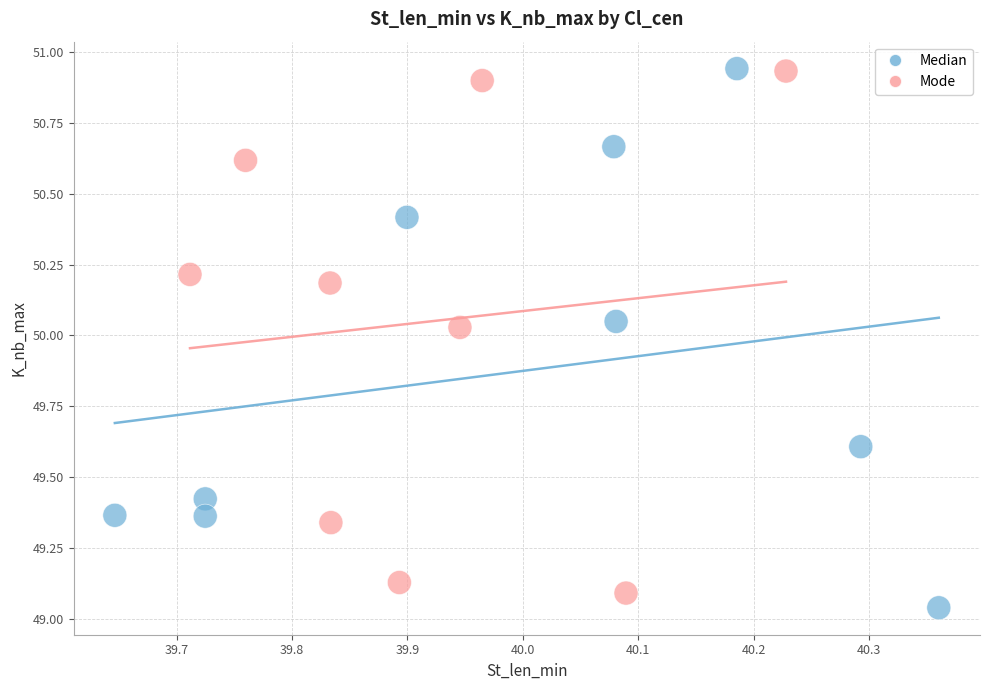

What are all the series names shown in the legend?

Median, Mode